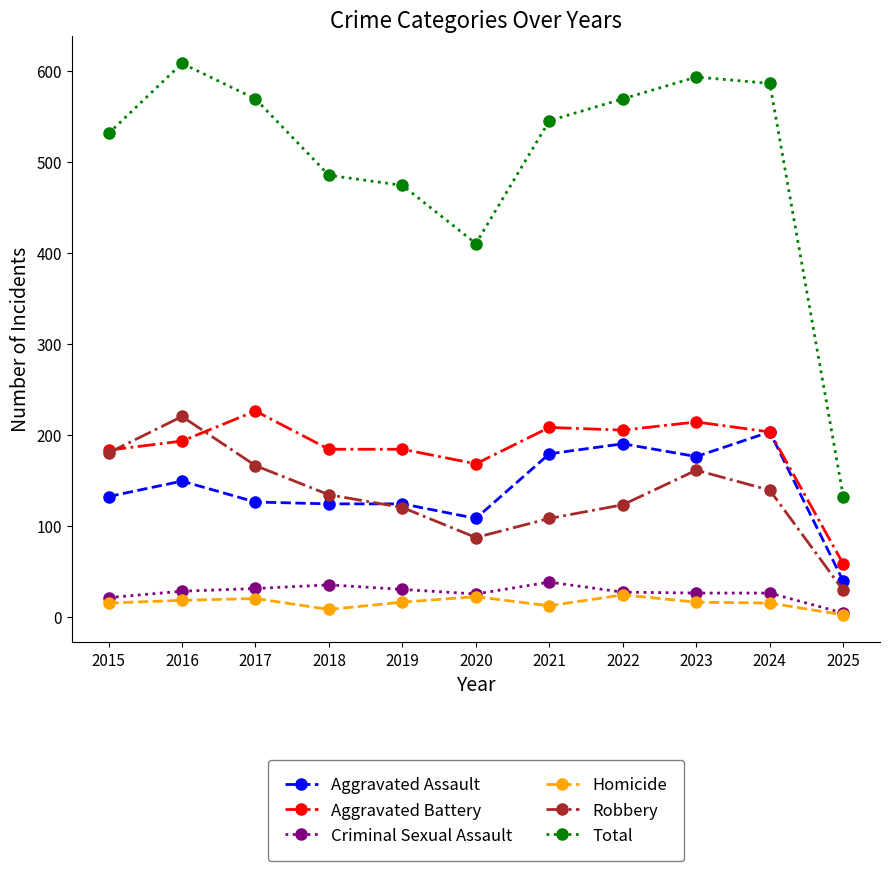

Which series has the largest range (max minus min)?

Total